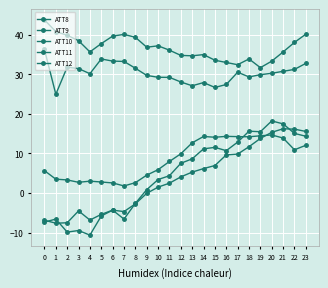

What value does the ATT10 series have at 8?

-2.6